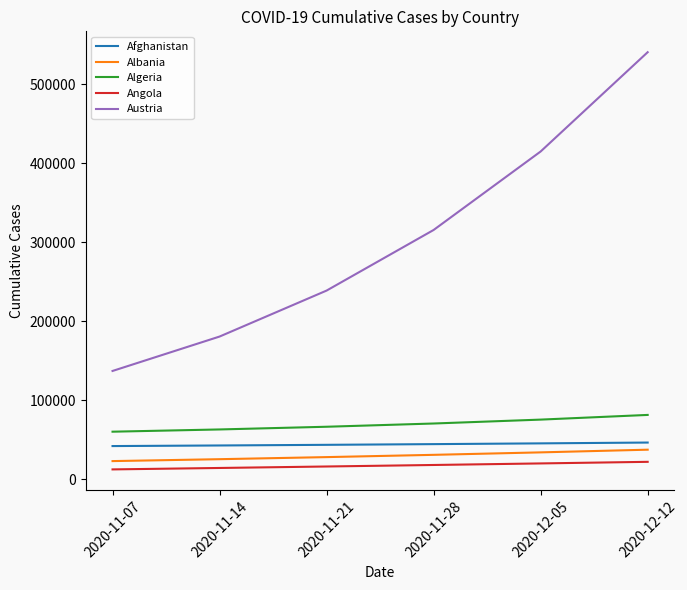

Which series changed the most between 2020-11-07 and 2020-11-21?

Austria